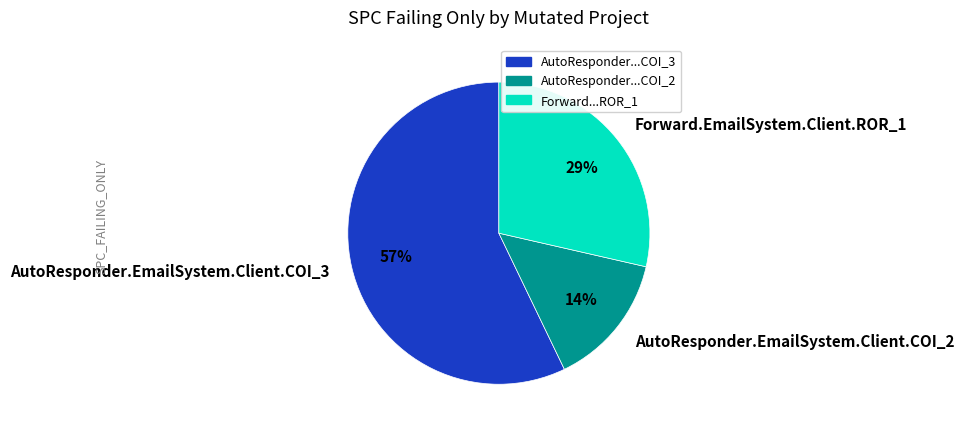

To the nearest percent, what portion does Forward.EmailSystem.Client.ROR_1 represent?

29%